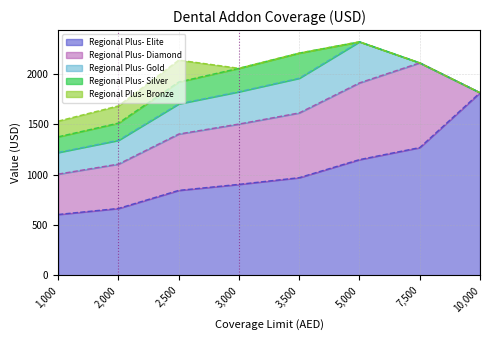

Between 2,500 and 10,000, which series saw the biggest shift?

Regional Plus- Elite